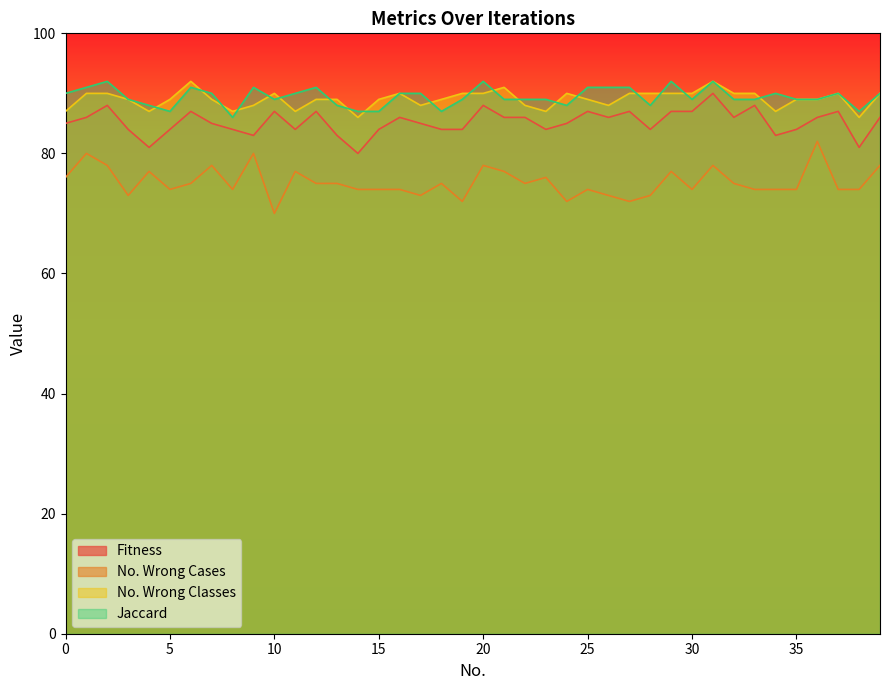

In Fitness, how many points are lower than both neighbors (excluding endpoints)?

10